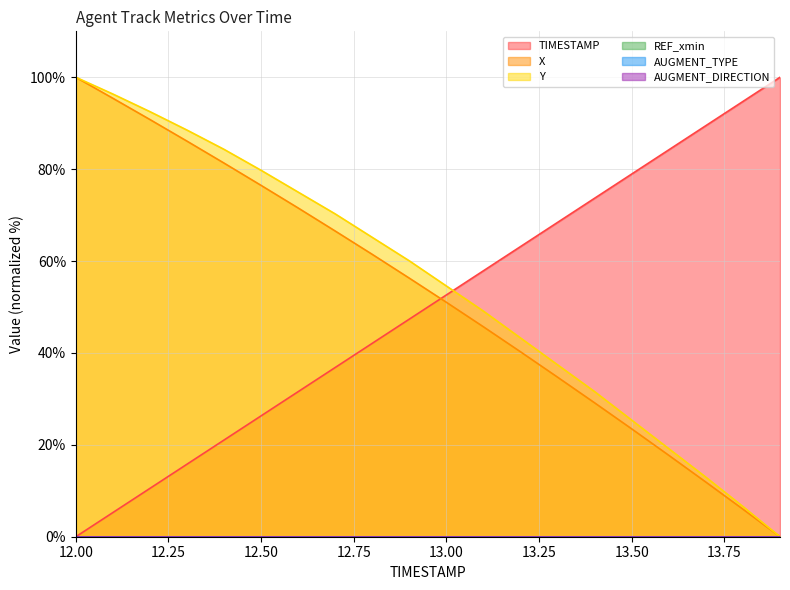

What is the sum of all Y values?

1091.8